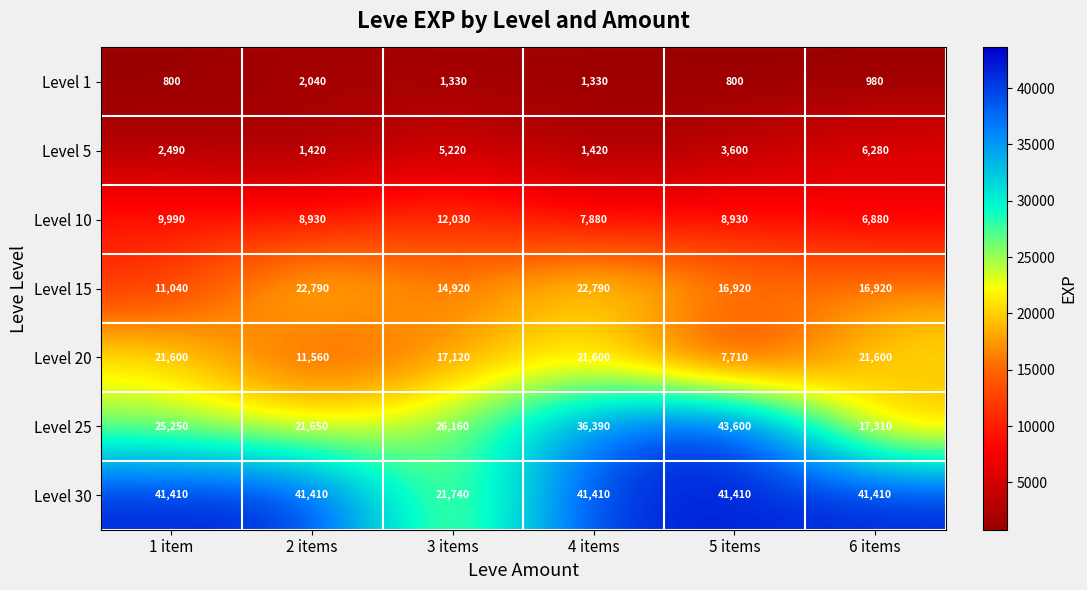

How many data points does each series have?

6